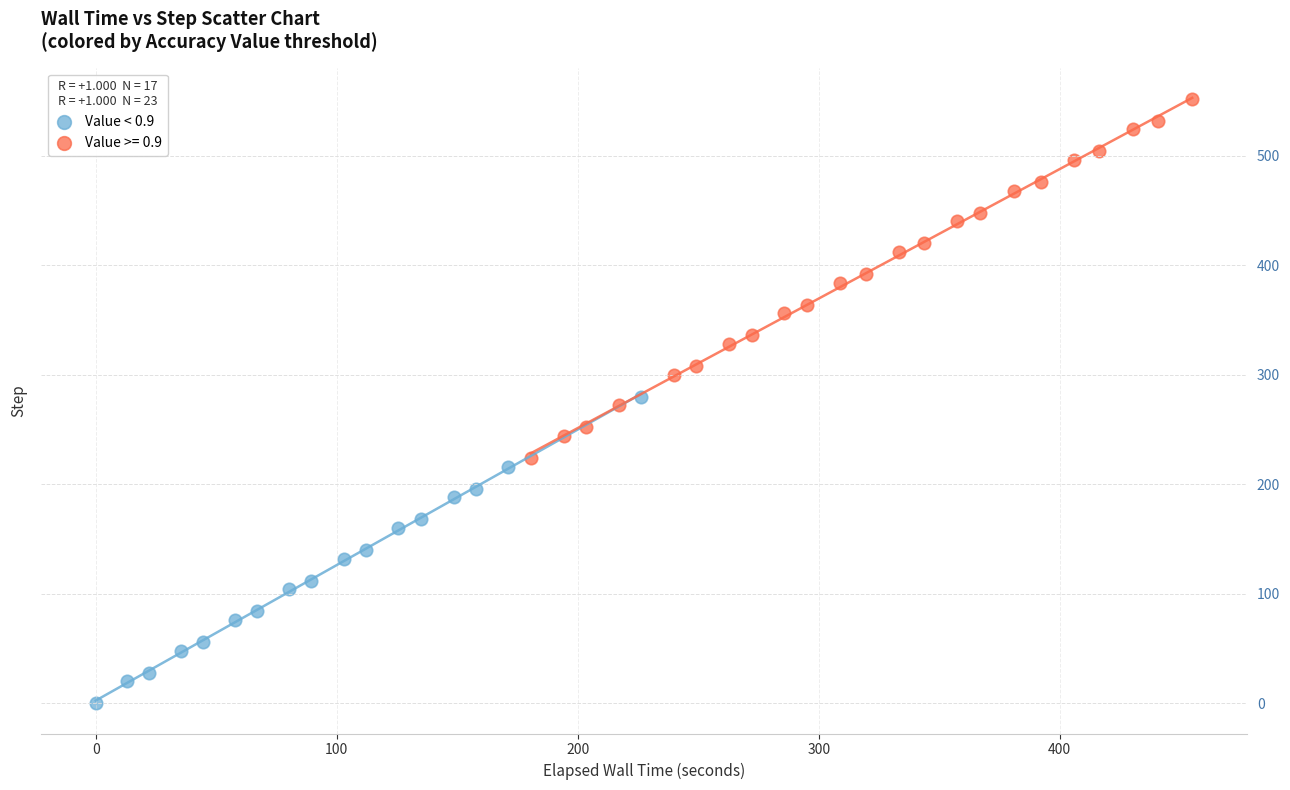

Which series has the widest spread of Y values?

Value >= 0.9